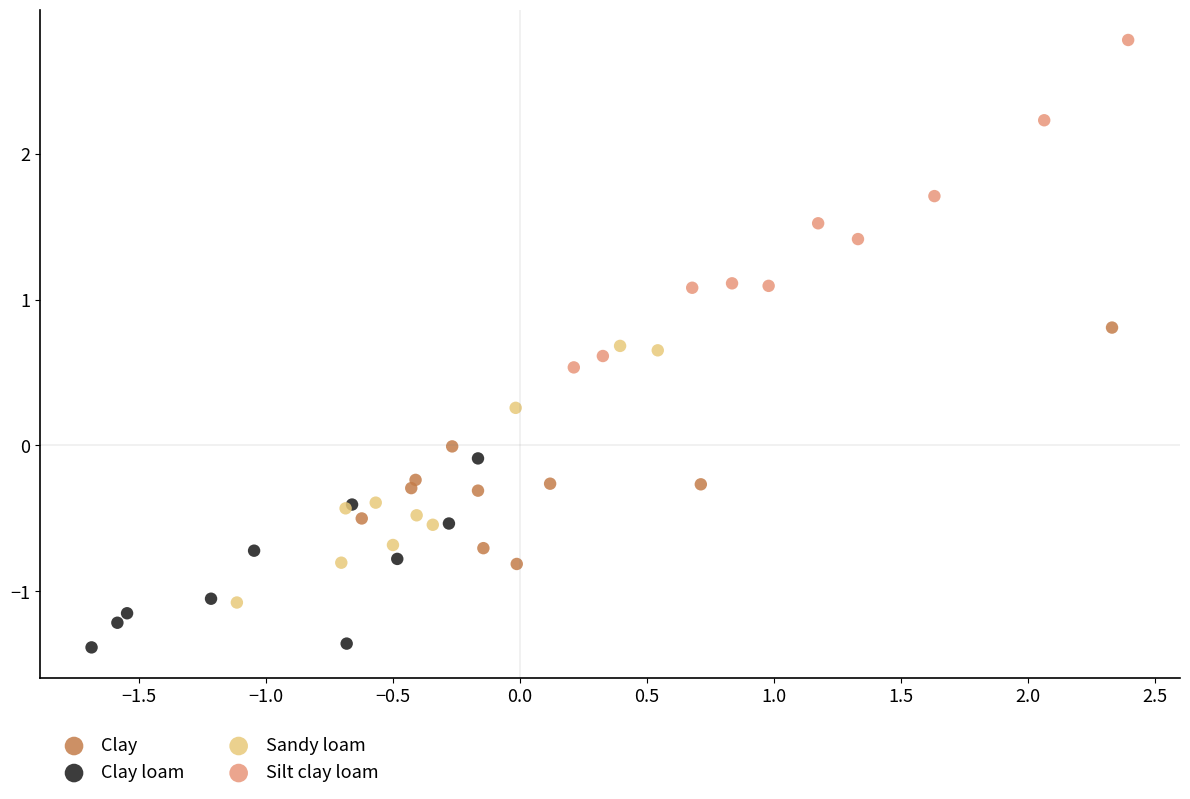

Which series reaches the minimum Y coordinate?

Clay loam